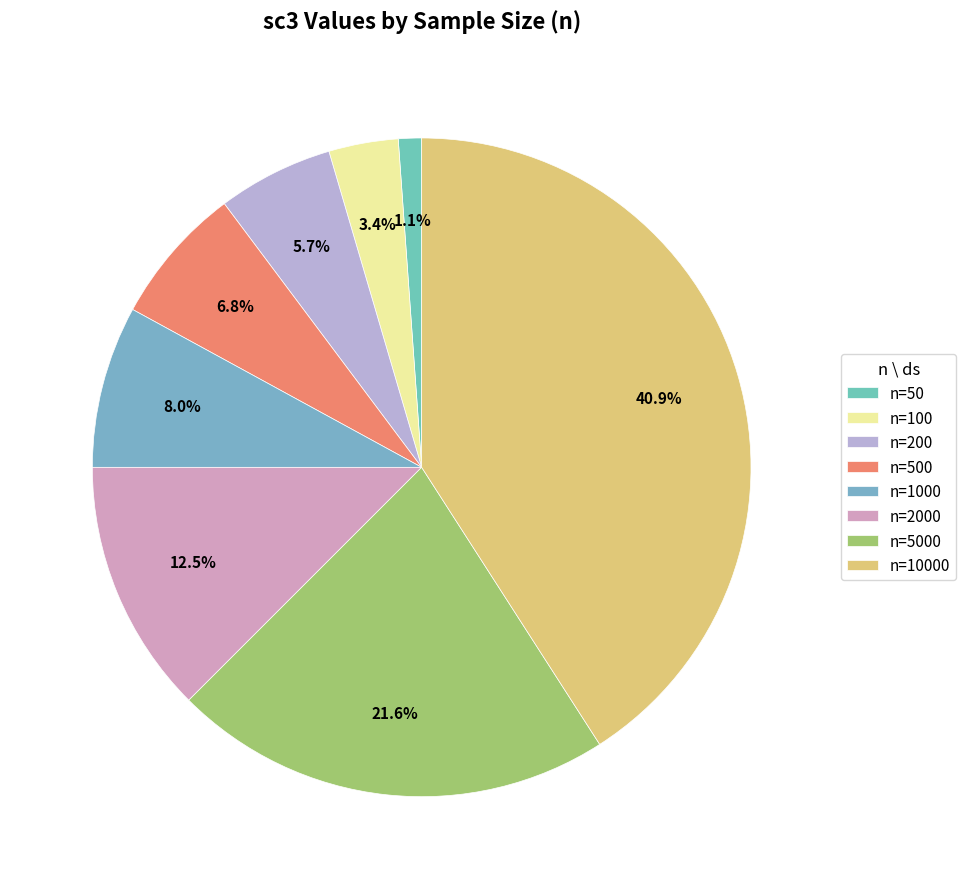

To the nearest percent, what is the difference between the largest and smallest slice percentages?

40%